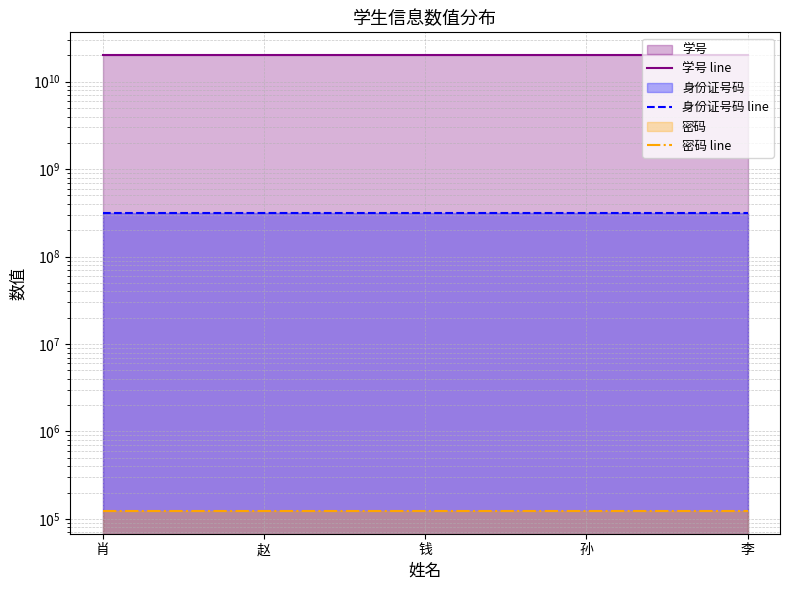

True or false: 学号 line and 密码 line cross at least once.

False